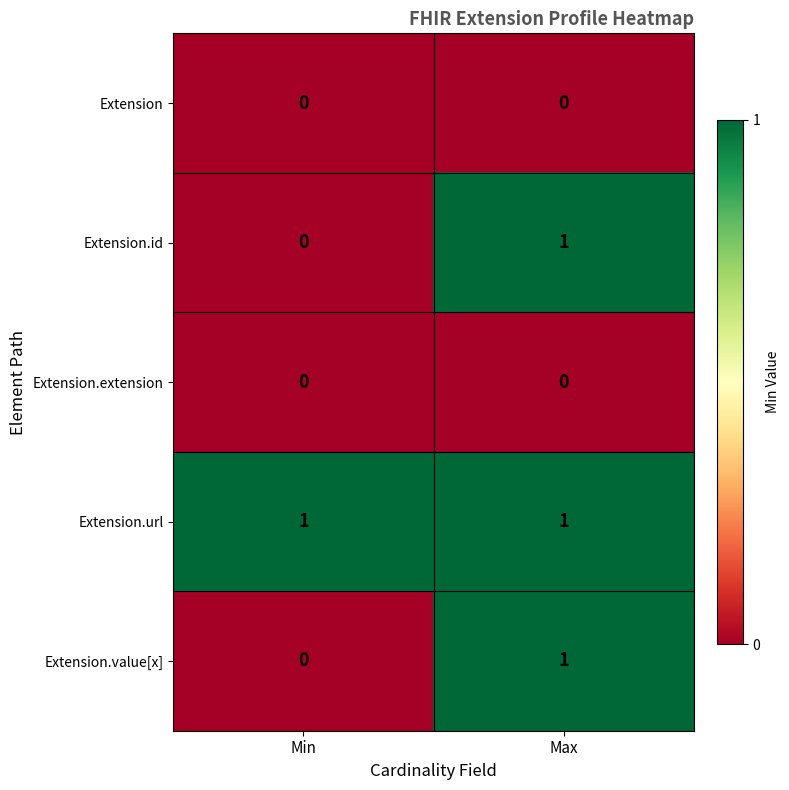

How many data points does each series have?

2